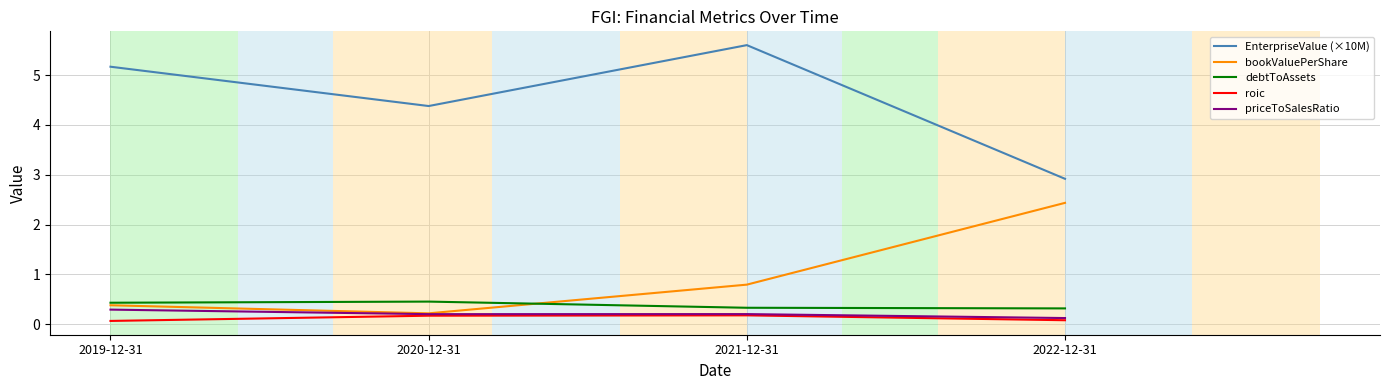

True or false: priceToSalesRatio and EnterpriseValue (×10M) intersect in this chart.

False